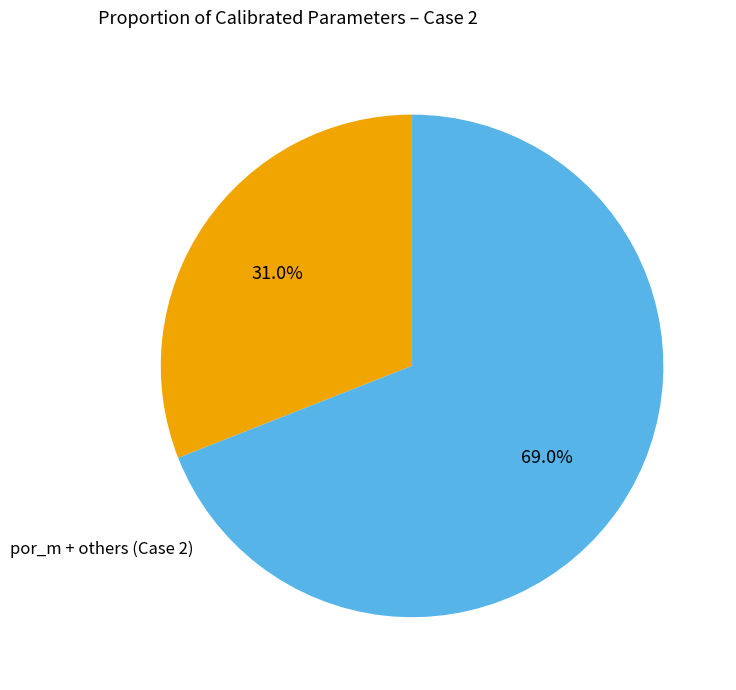

Count the number of slices in the pie.

2